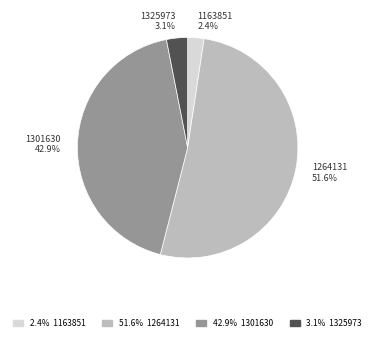

To the nearest percent, what is the average slice percentage?

25%